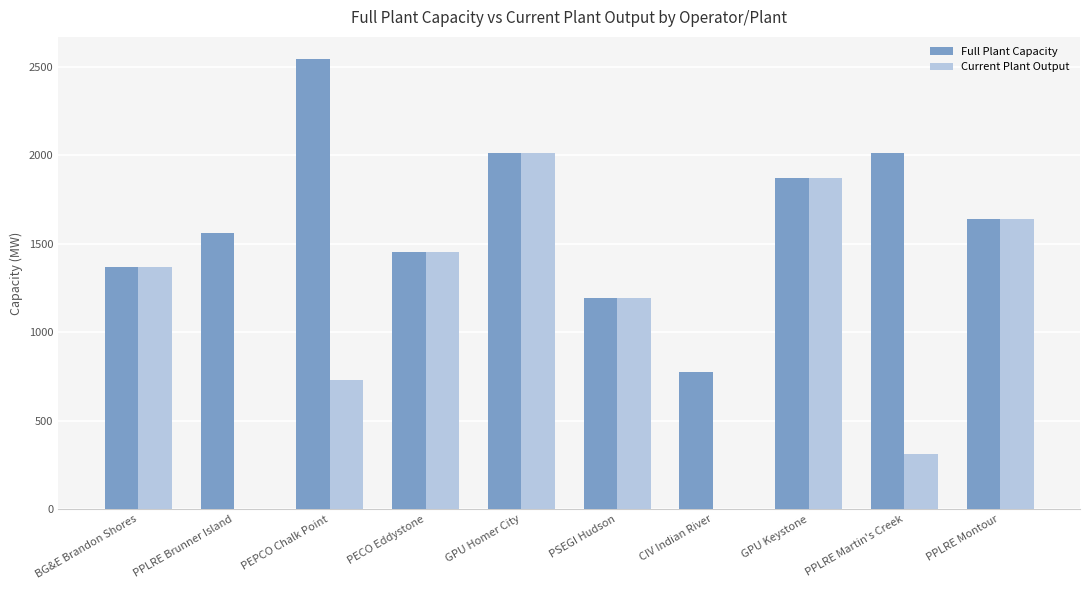

Reading right to left, transcribe all the data shown in this chart.

Full Plant Capacity: PPLRE Montour=1640	PPLRE Martin's Creek=2010	GPU Keystone=1870	CIV Indian River=775	PSEGI Hudson=1190	GPU Homer City=2010	PECO Eddystone=1450	PEPCO Chalk Point=2541	PPLRE Brunner Island=1560	BG&E Brandon Shores=1370
Current Plant Output: PPLRE Montour=1640	PPLRE Martin's Creek=310	GPU Keystone=1870	CIV Indian River=0	PSEGI Hudson=1190	GPU Homer City=2010	PECO Eddystone=1450	PEPCO Chalk Point=730	PPLRE Brunner Island=0	BG&E Brandon Shores=1370